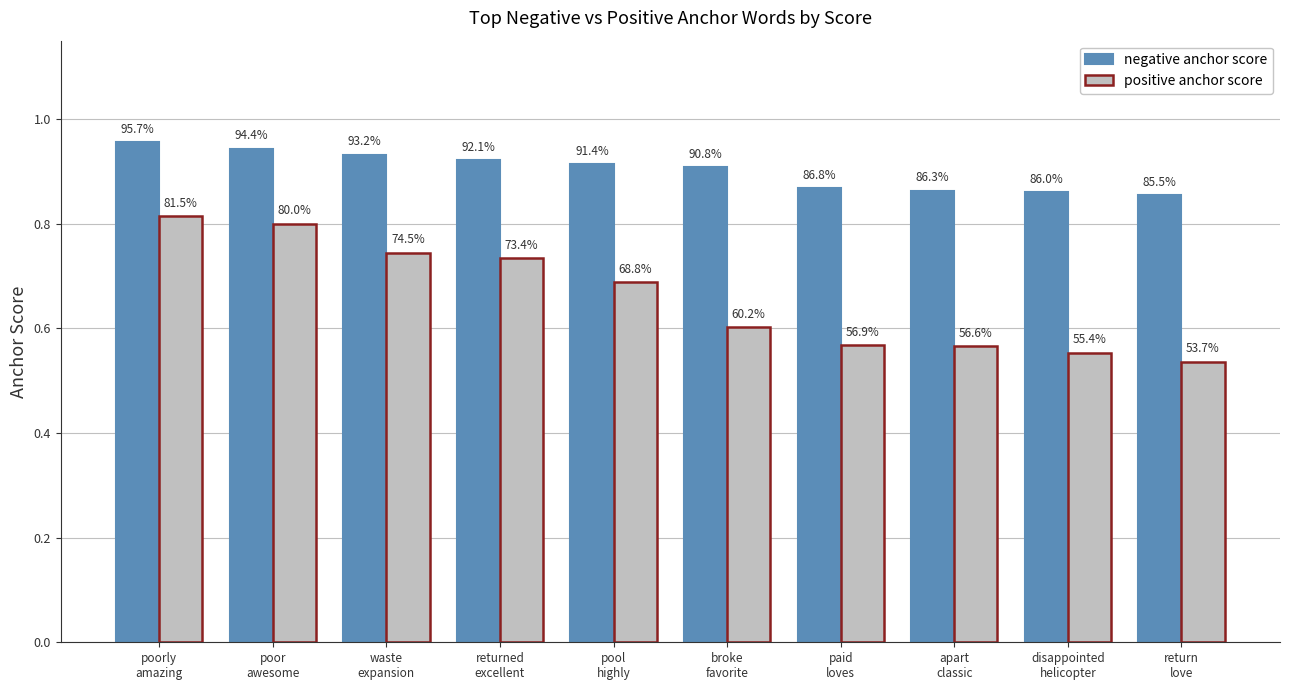

How many bars are there in each group?

2